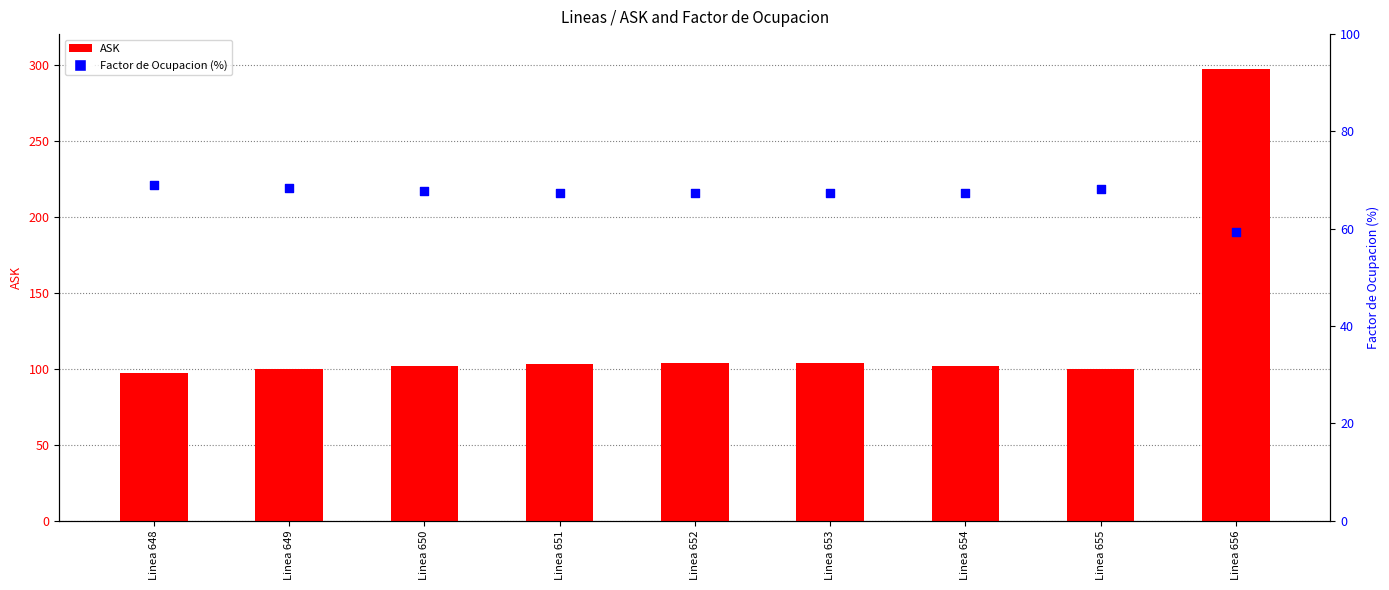

Is the value of Factor de Ocupacion (%) at Linea 649 greater than the value of ASK at Linea 648?

No